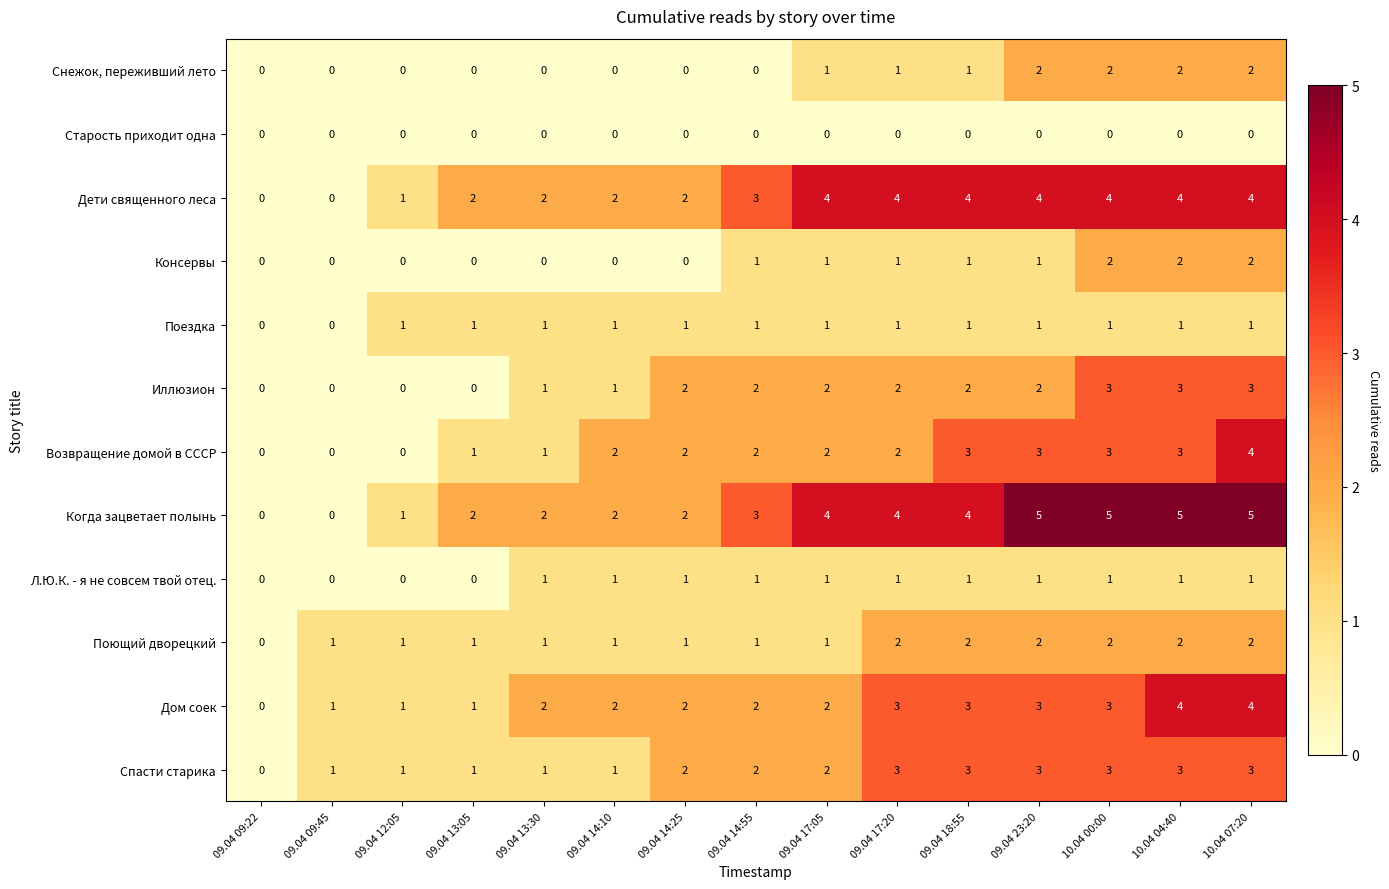

How many series are shown in this chart?

12